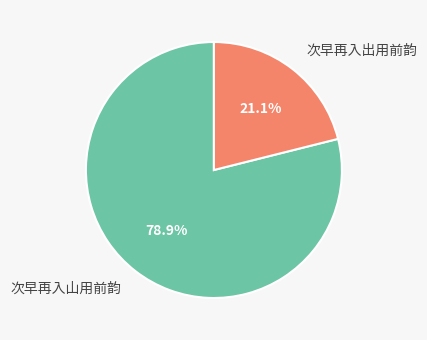

Count the number of slices in the pie.

2